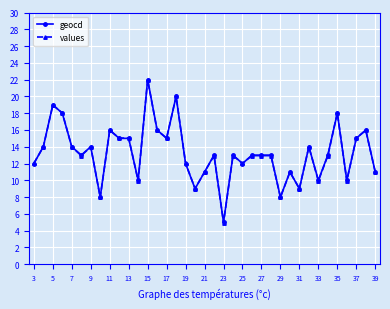

What is the maximum value for values?

22.0